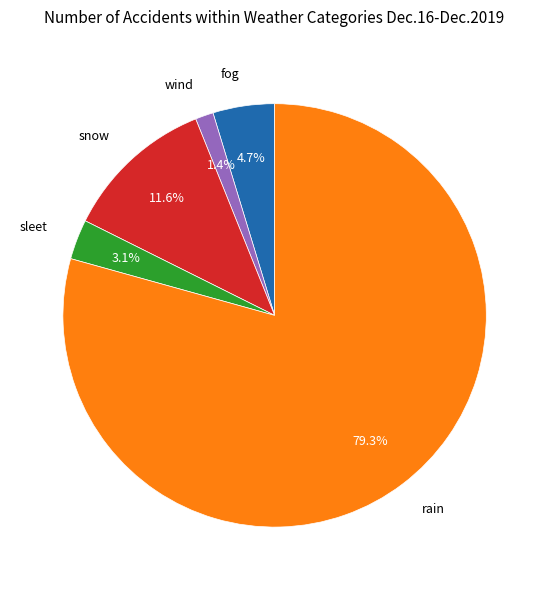

Do fog and rain together represent more than half of the pie?

Yes